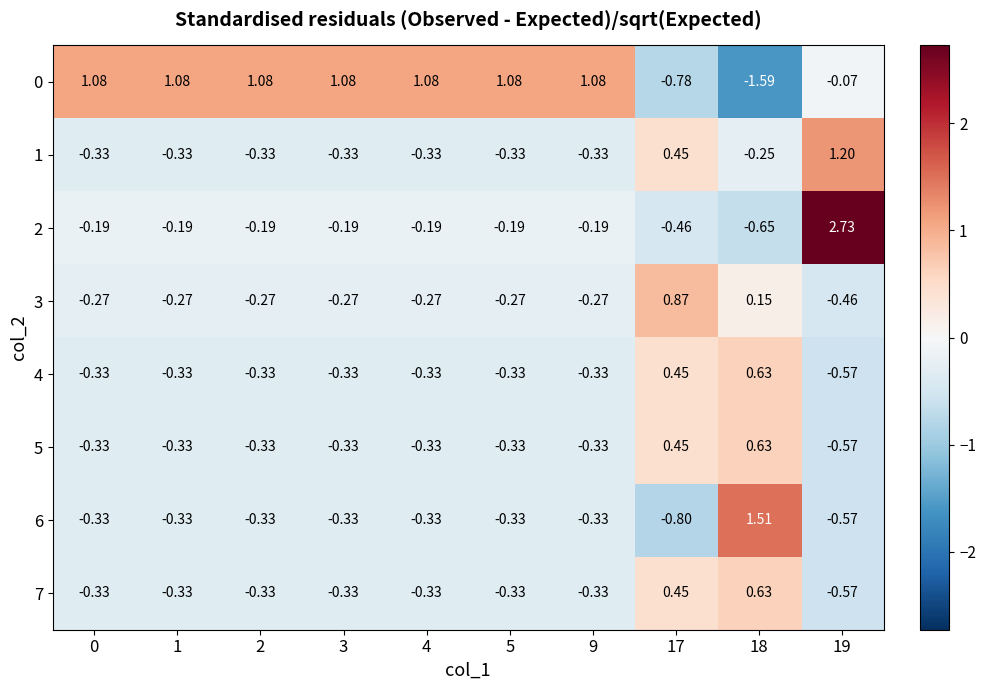

Is the value of 6 at 17 greater than the value of 1 at 4?

No